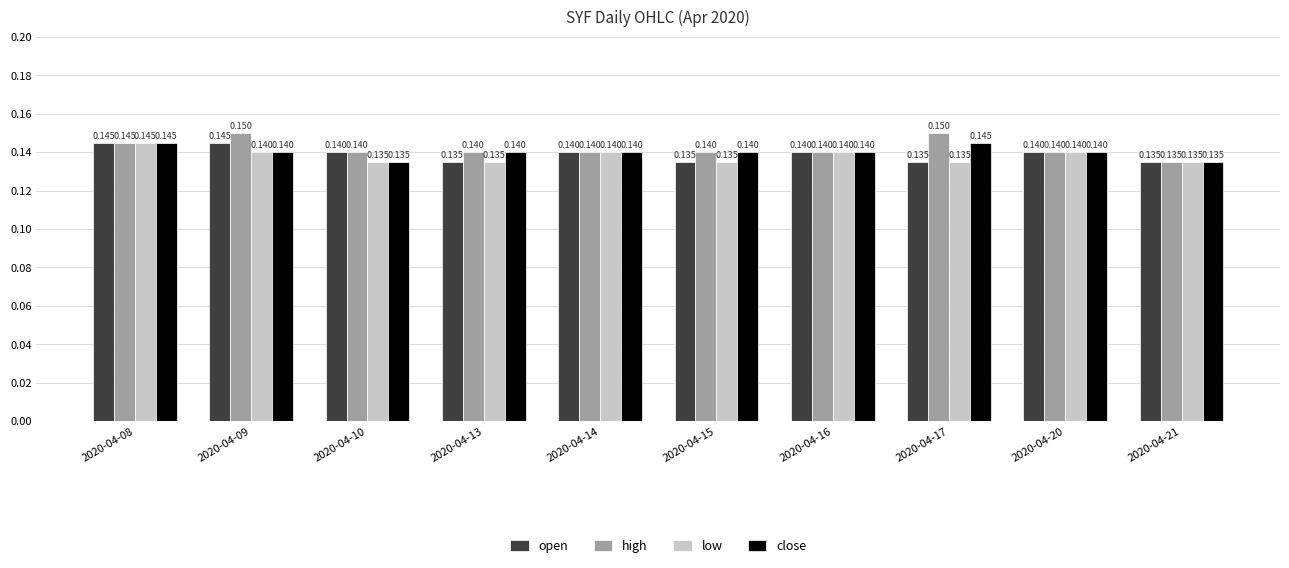

Which series changed the most between 2020-04-13 and 2020-04-17?

high